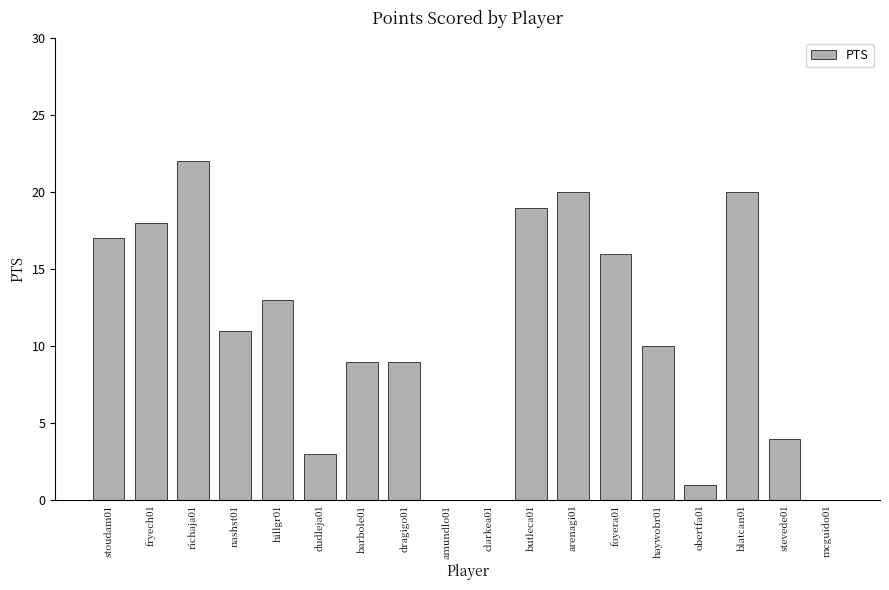

What is the greatest value displayed?

22